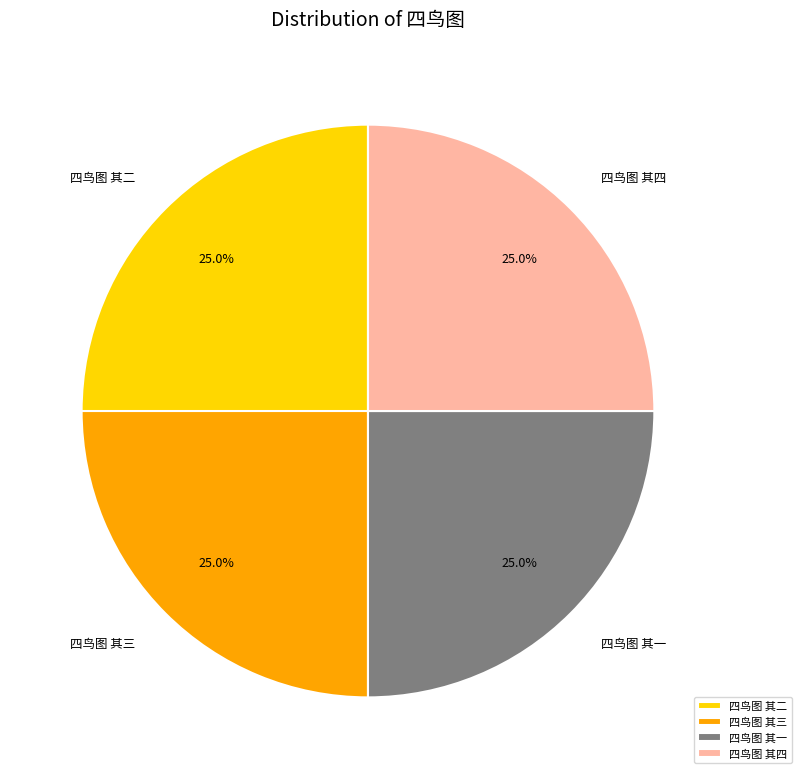

Is 四鸟图 其四 the majority of the pie?

No